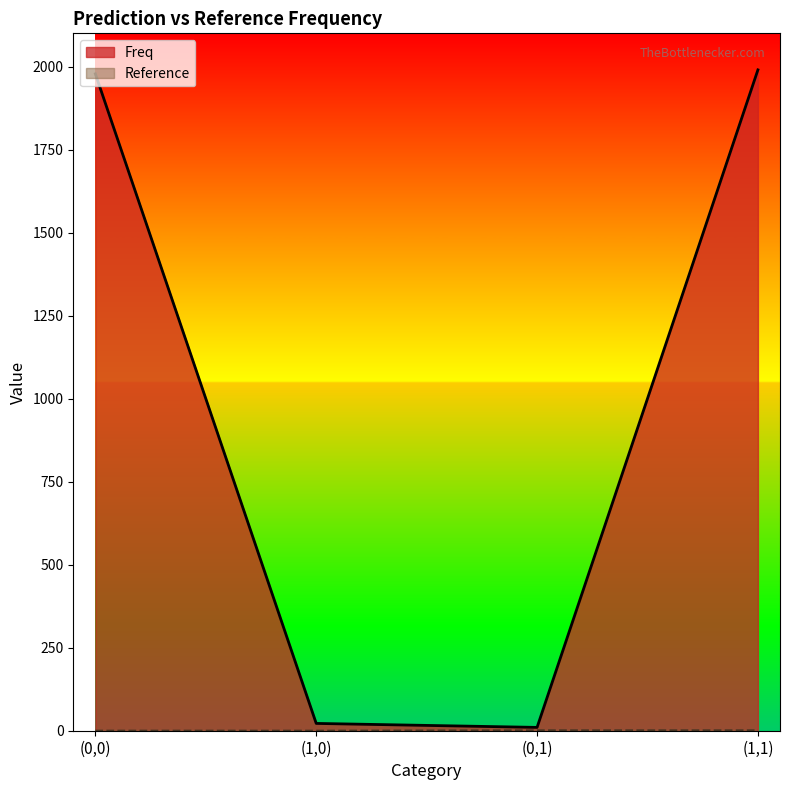

How many lines are shown in the chart?

2